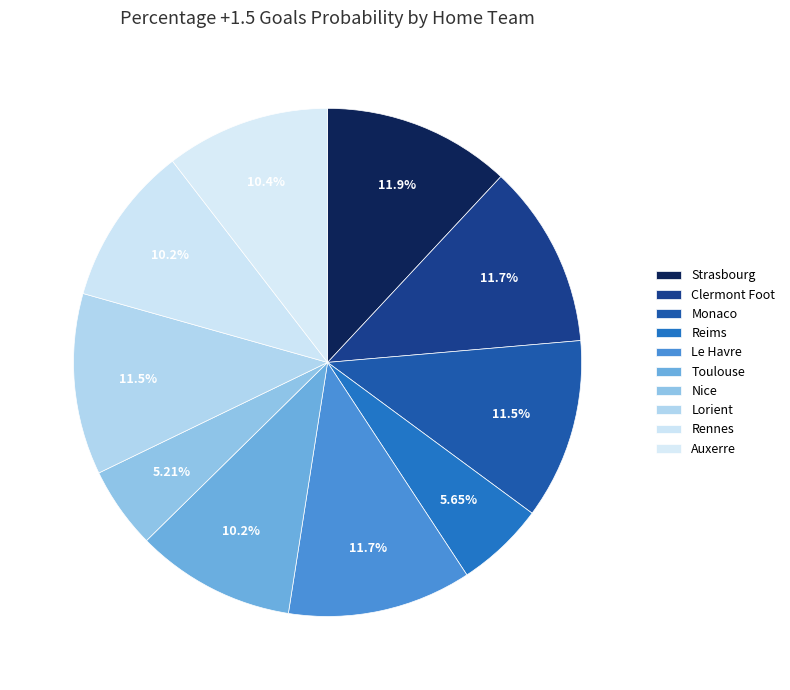

Combined, do Le Havre and Strasbourg account for over 50%?

No